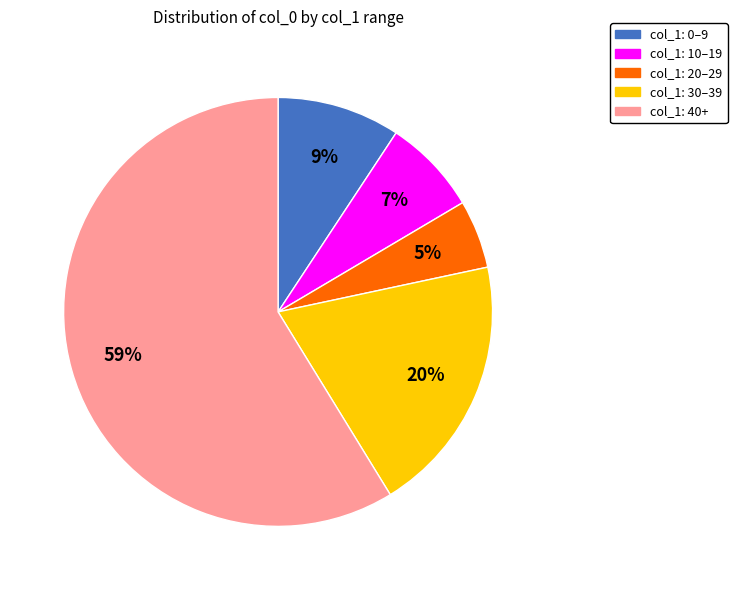

To the nearest percent, what is the difference between the largest and smallest slice percentages?

54%